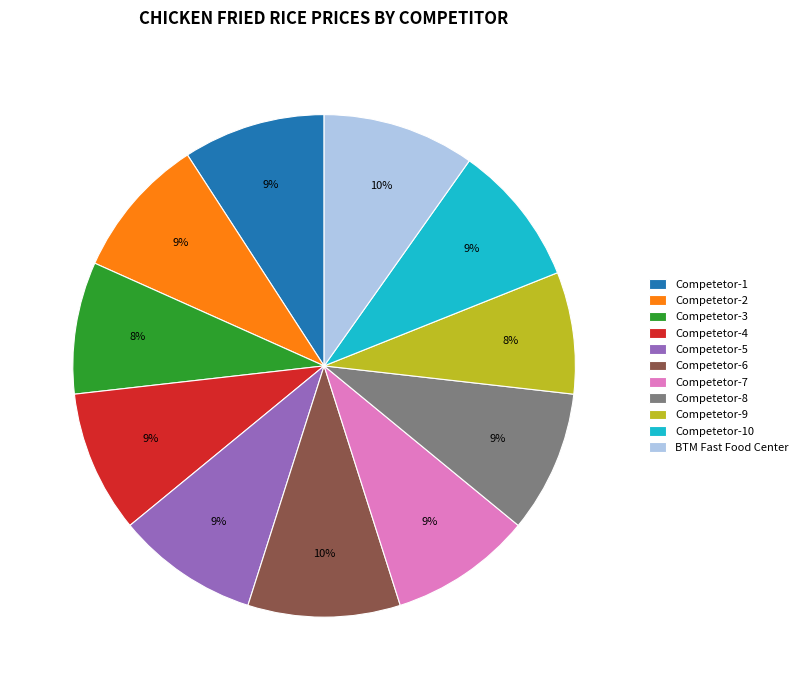

To the nearest percent, what is the average slice percentage?

9%